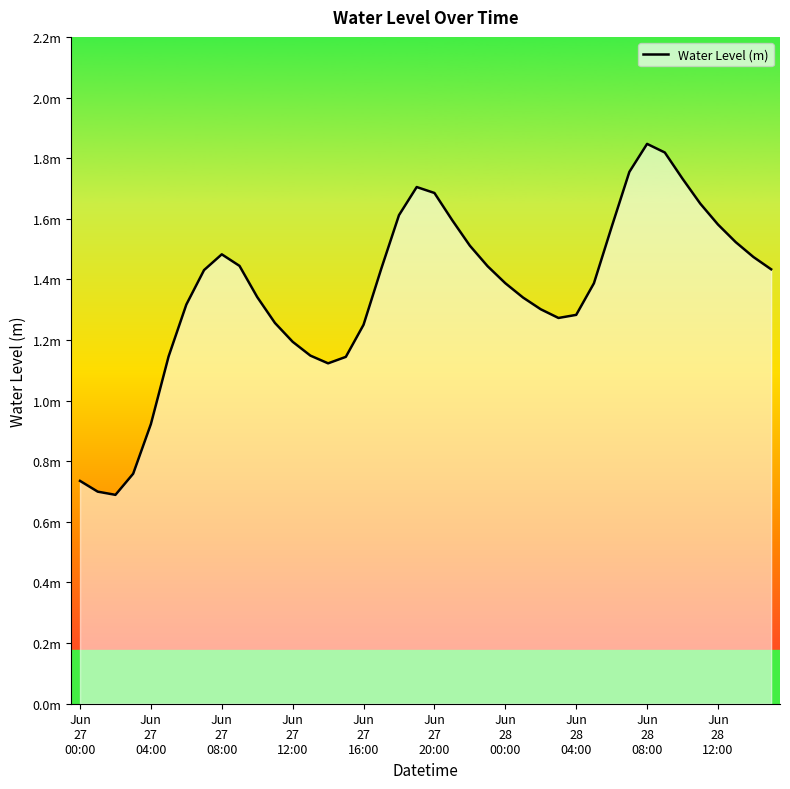

What is the difference between the second highest and minimum values?

1.1